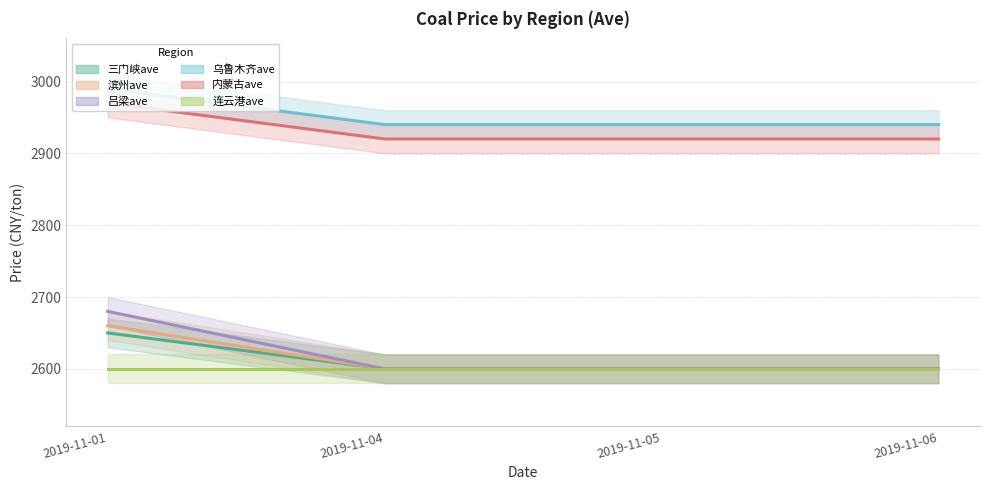

What is the average value of the 三门峡ave series?

2612